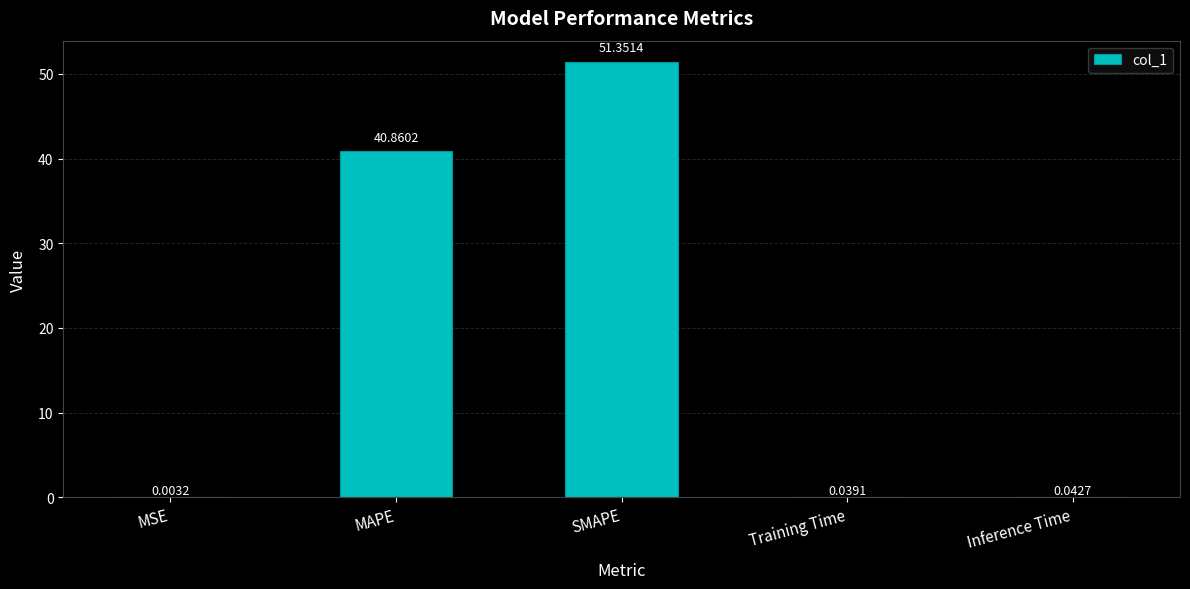

The value at MAPE is 24.4. True or false?

False